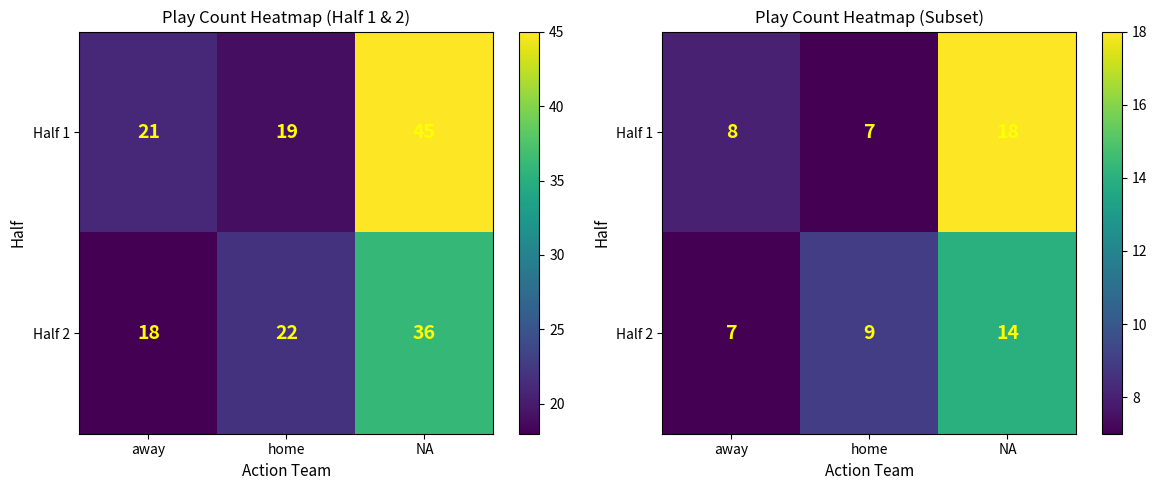

At how many categories does at least one series exceed 13?

1